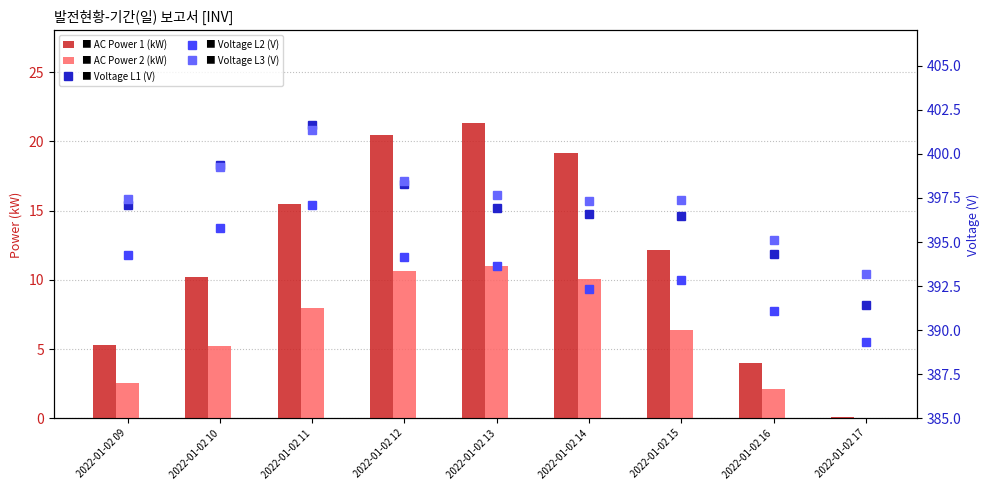

How many distinct data groups are displayed?

5